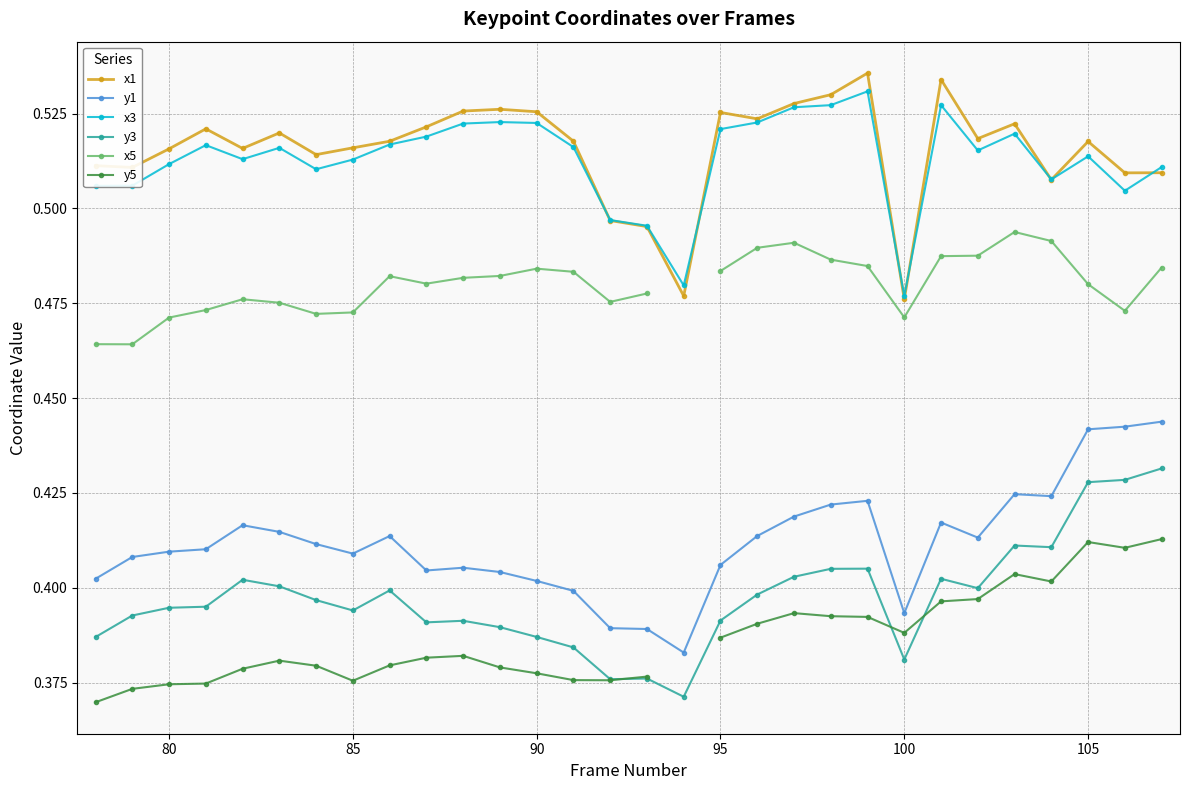

How many distinct data groups are displayed?

6